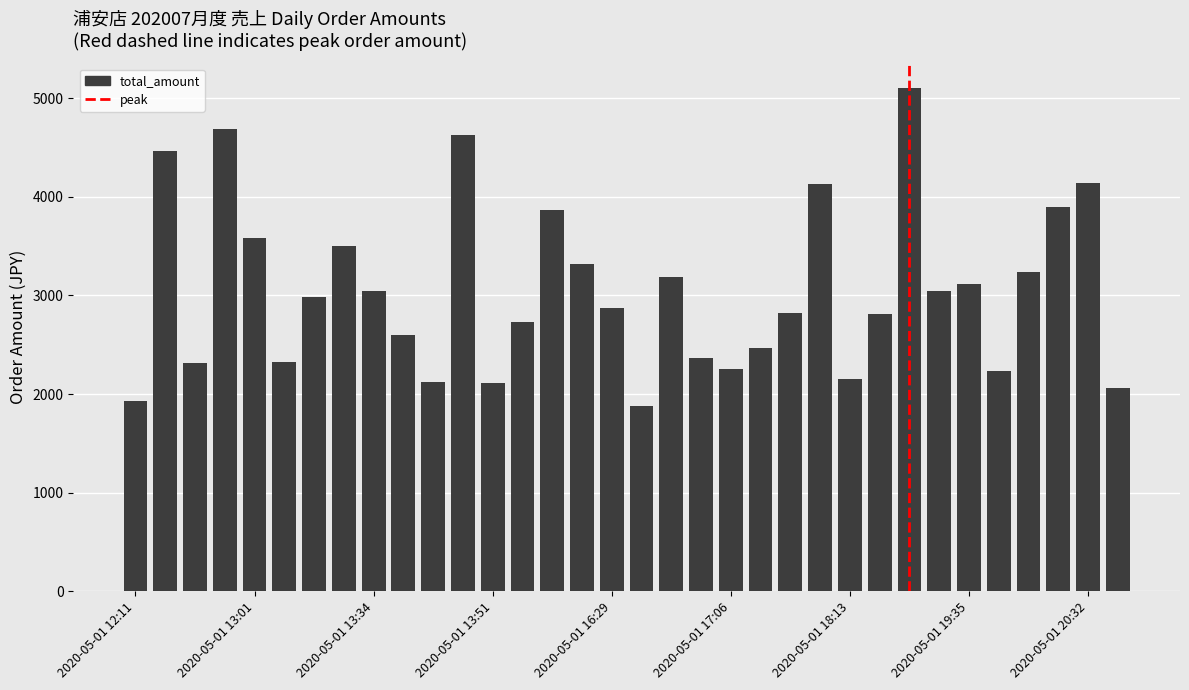

What is the value of the 10th bar from the left?

2603